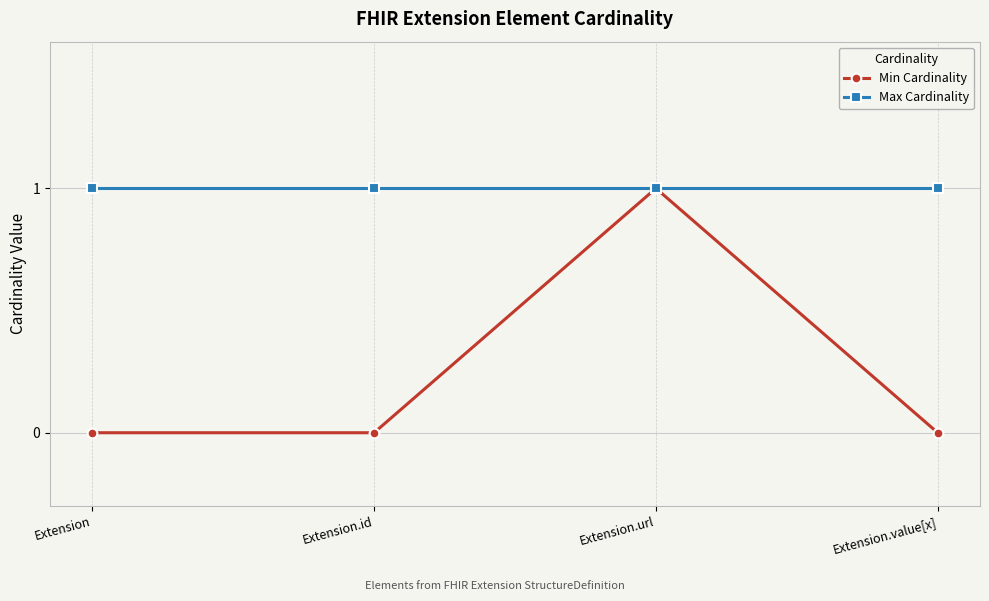

What is the sum of all Max Cardinality values?

4